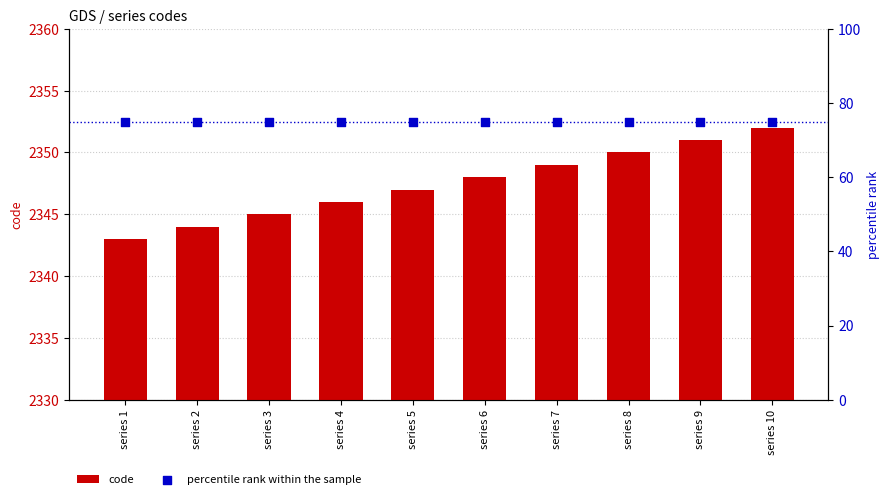

Which series reaches the maximum Y coordinate?

code